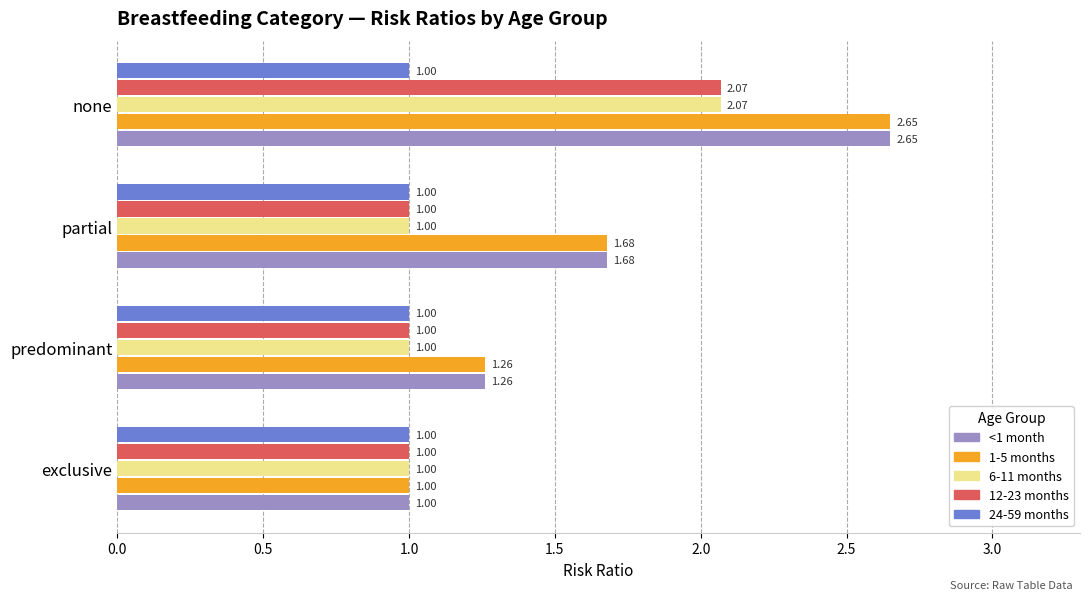

What is the total value across all series at predominant?

5.5